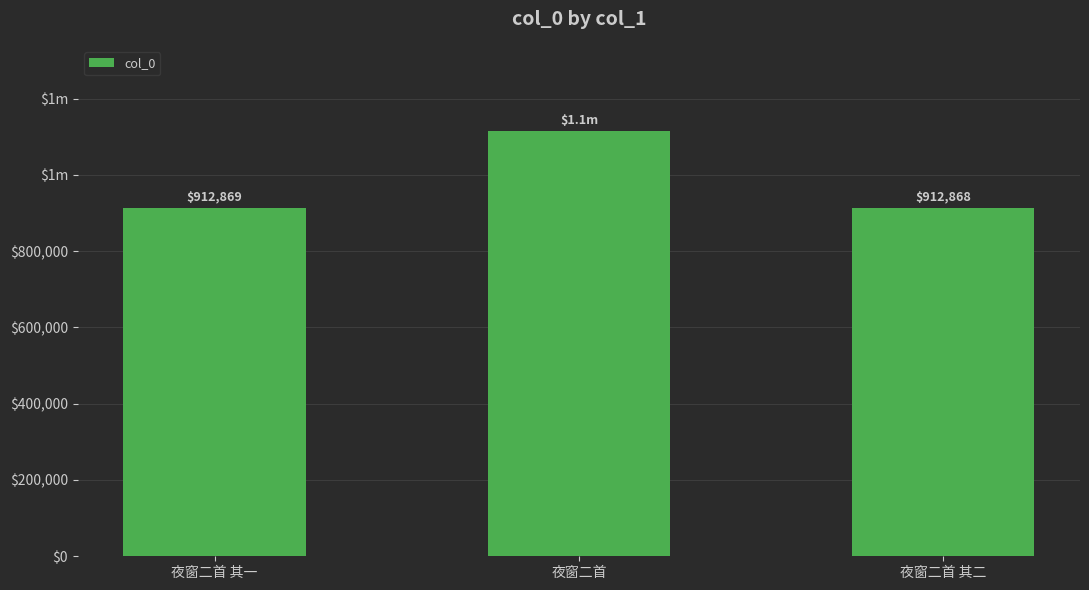

List the labels in order of value, largest first.

夜窗二首, 夜窗二首 其一, 夜窗二首 其二